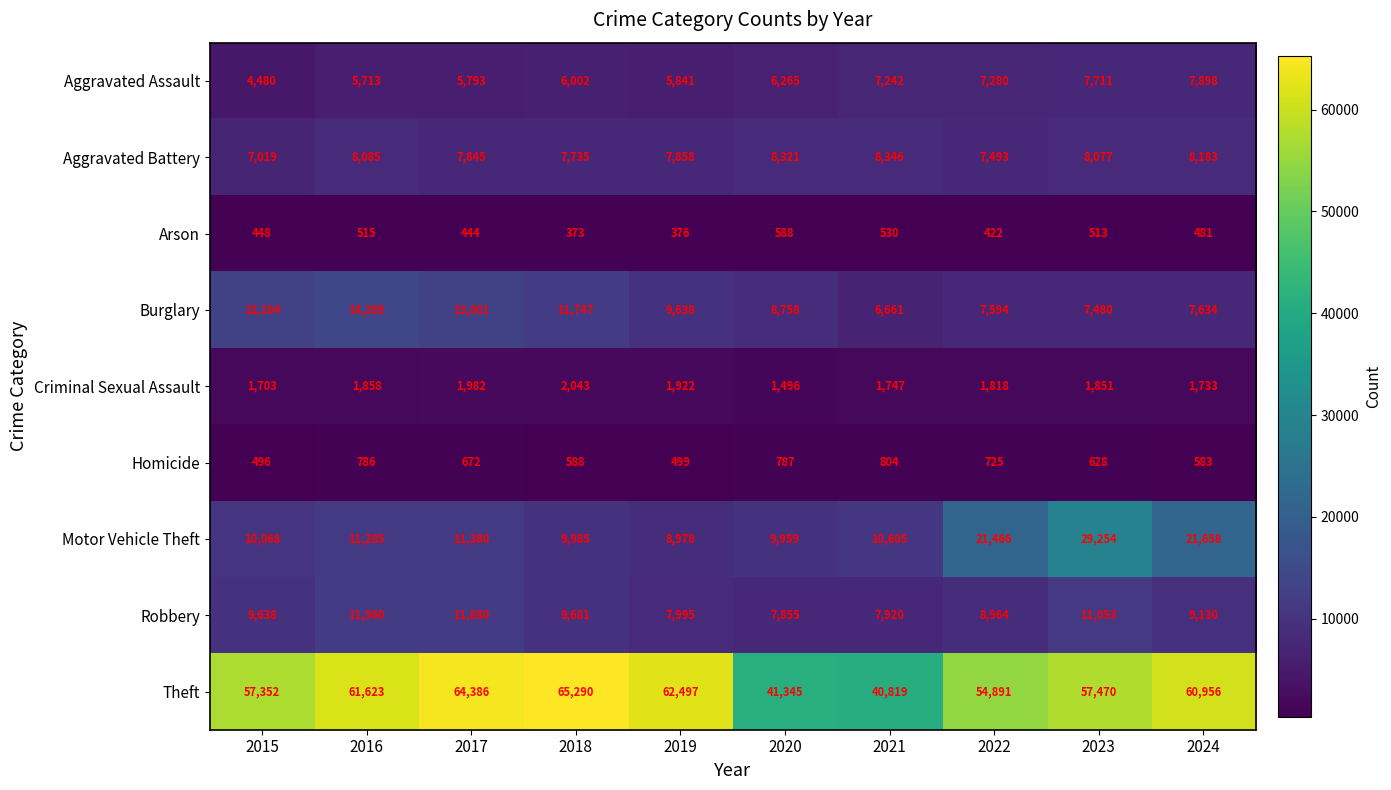

The value of Burglary at 2019 is 2502. True or false?

False